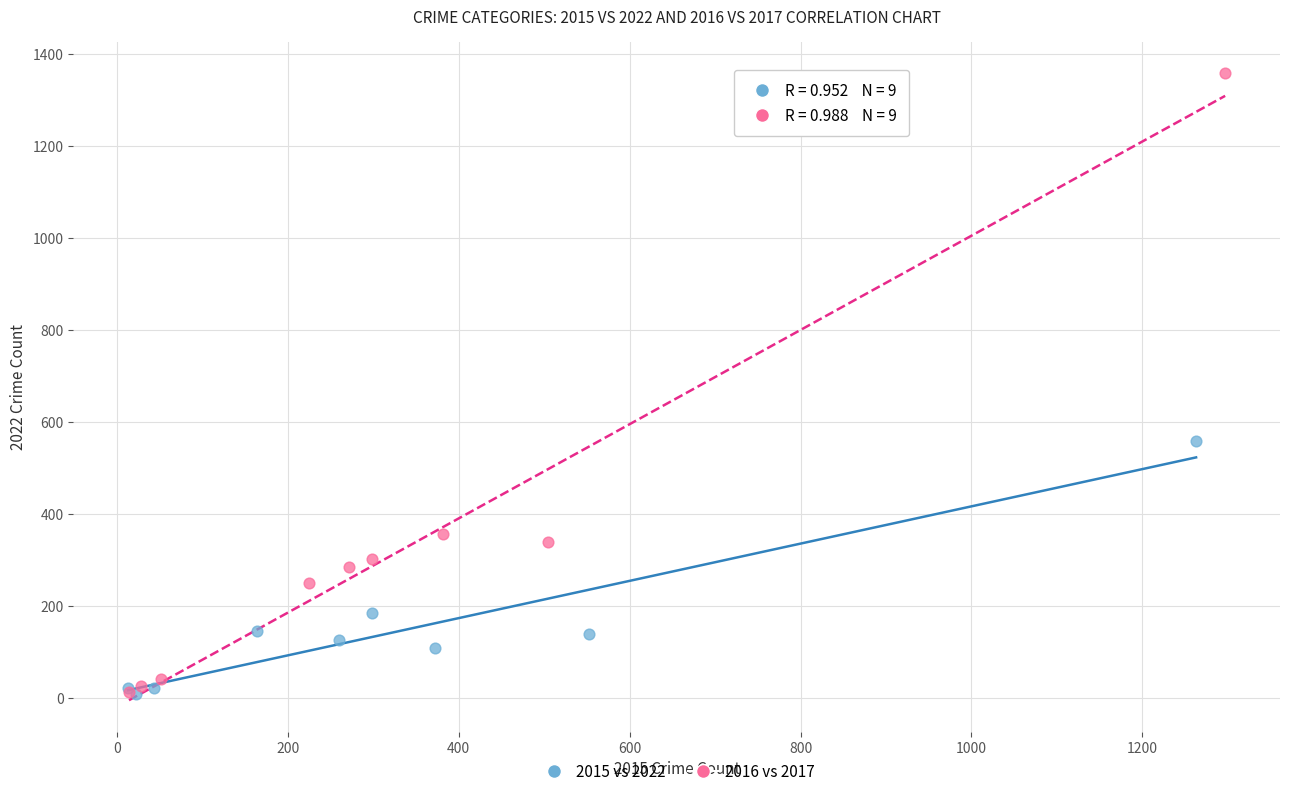

What are all the series names shown in the legend?

2015 vs 2022, 2016 vs 2017